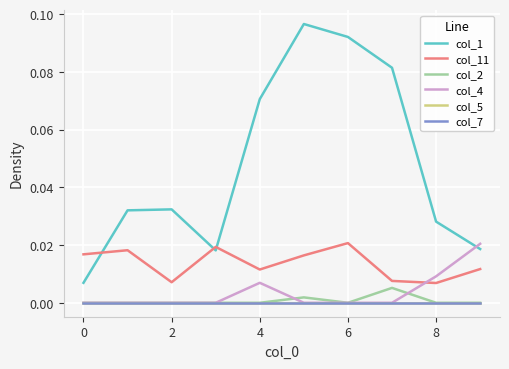

How many interior local valleys does the col_2 series have?

1